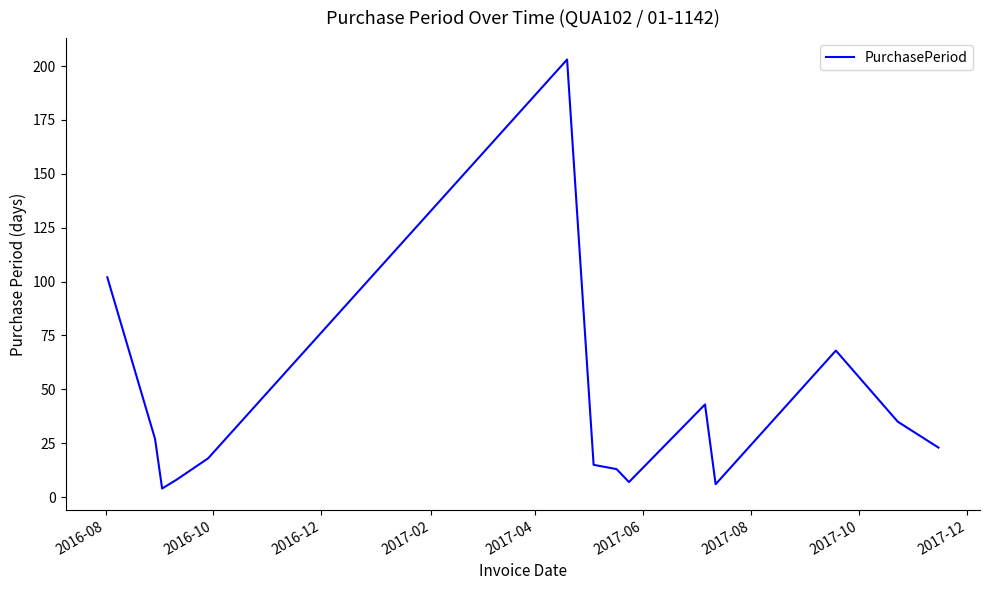

What is the difference between the maximum and minimum values?

199